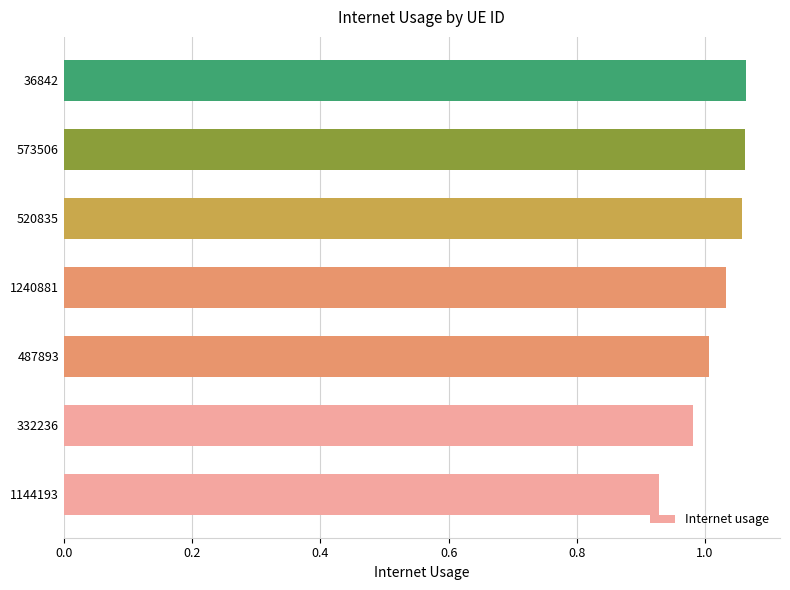

At which category does the chart reach its minimum across all series?

1144193